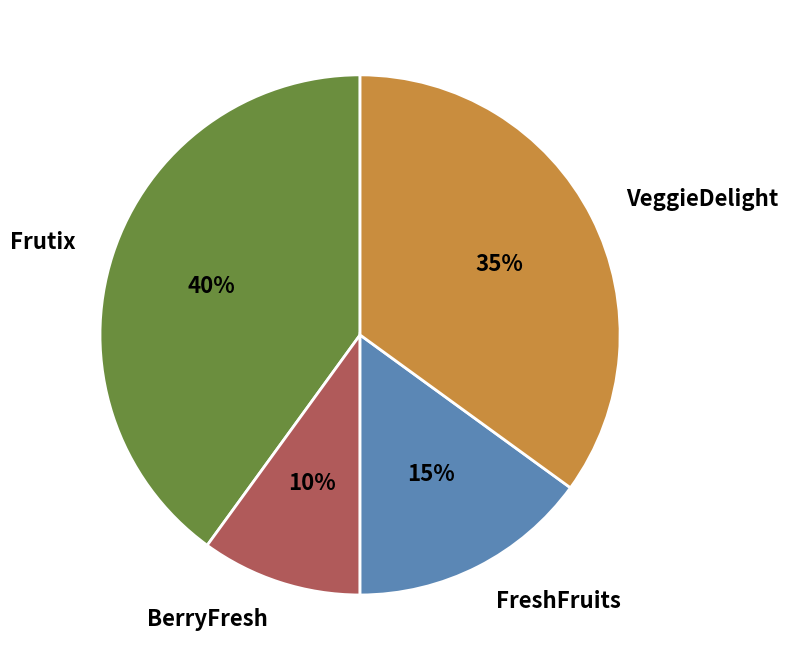

Is it true that VeggieDelight is 35% of the pie?

True